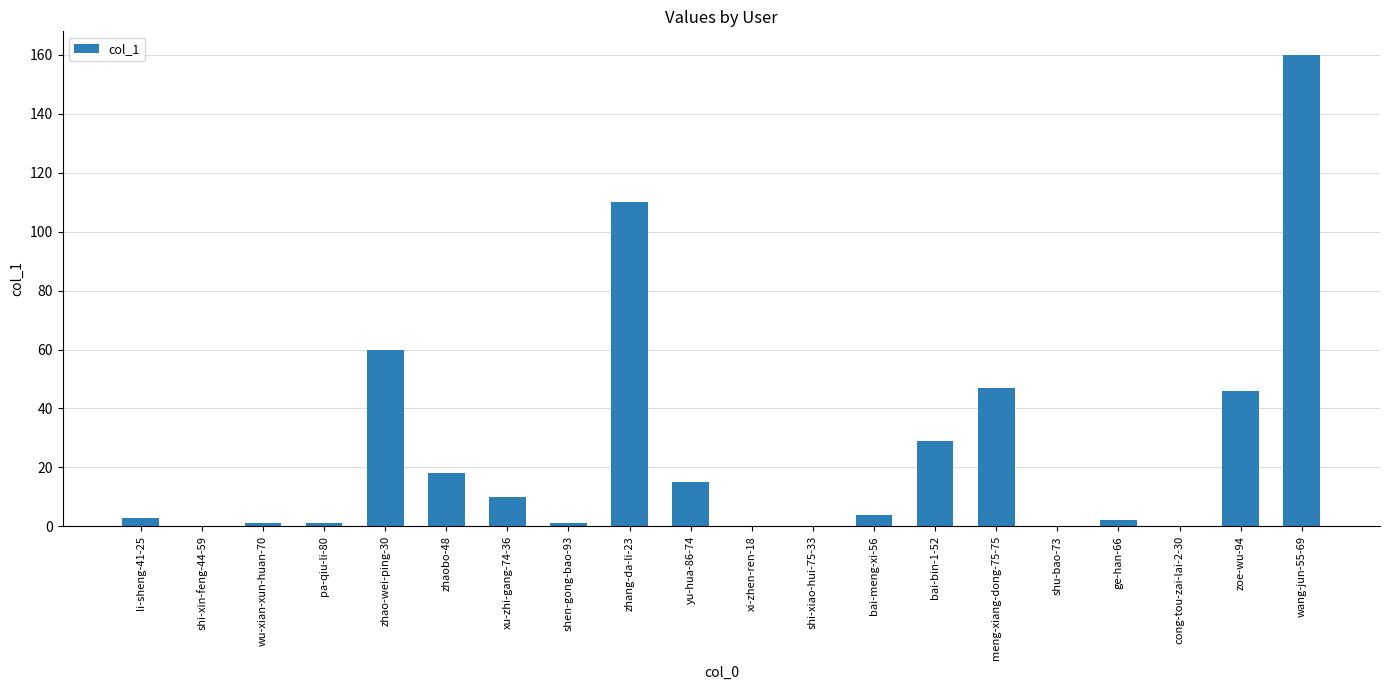

Reading left to right, list all the values displayed in this chart.

li-sheng-41-25=3	shi-xin-feng-44-59=0	wu-xian-xun-huan-70=1	pa-qiu-li-80=1	zhao-wei-ping-30=60	zhaobo-48=18	xu-zhi-gang-74-36=10	shen-gong-bao-93=1	zhang-da-li-23=110	yu-hua-86-74=15	xi-zhen-ren-18=0	shi-xiao-hui-75-33=0	bai-meng-xi-56=4	bai-bin-1-52=29	meng-xiang-dong-75-75=47	shu-bao-73=0	ge-han-66=2	cong-tou-zai-lai-2-30=0	zoe-wu-94=46	wang-jun-55-69=160